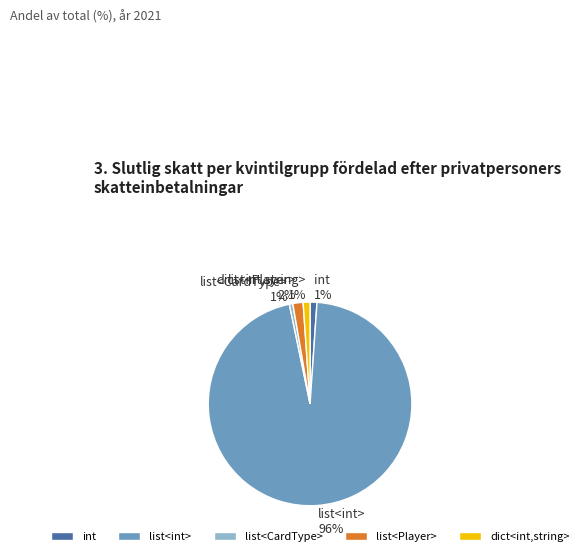

Combined, do list<Player> and int account for over 50%?

No